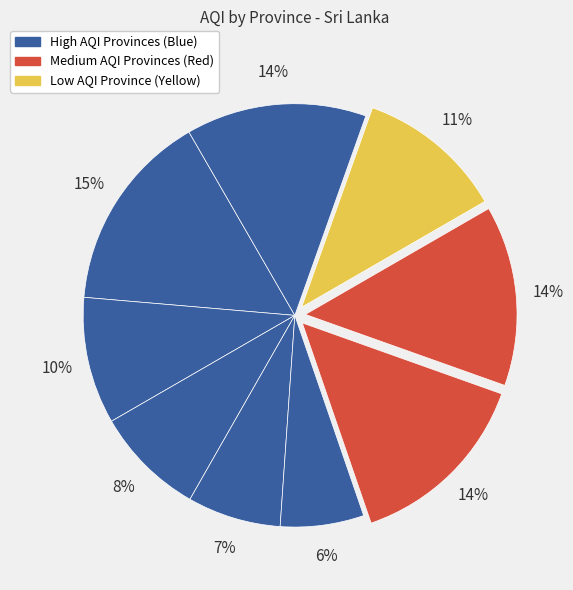

How many segments does this pie chart have?

9